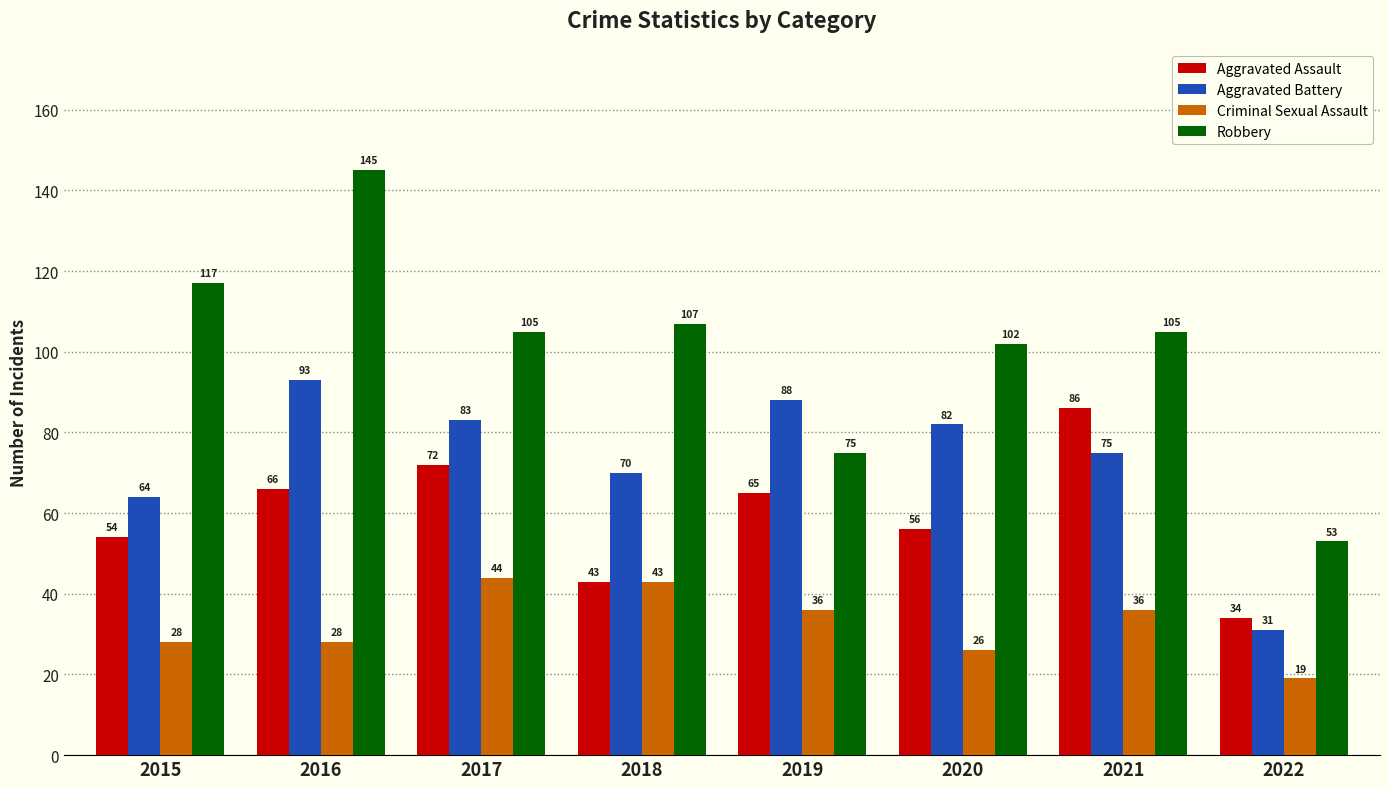

How many data points in Aggravated Battery are less than 82?

4